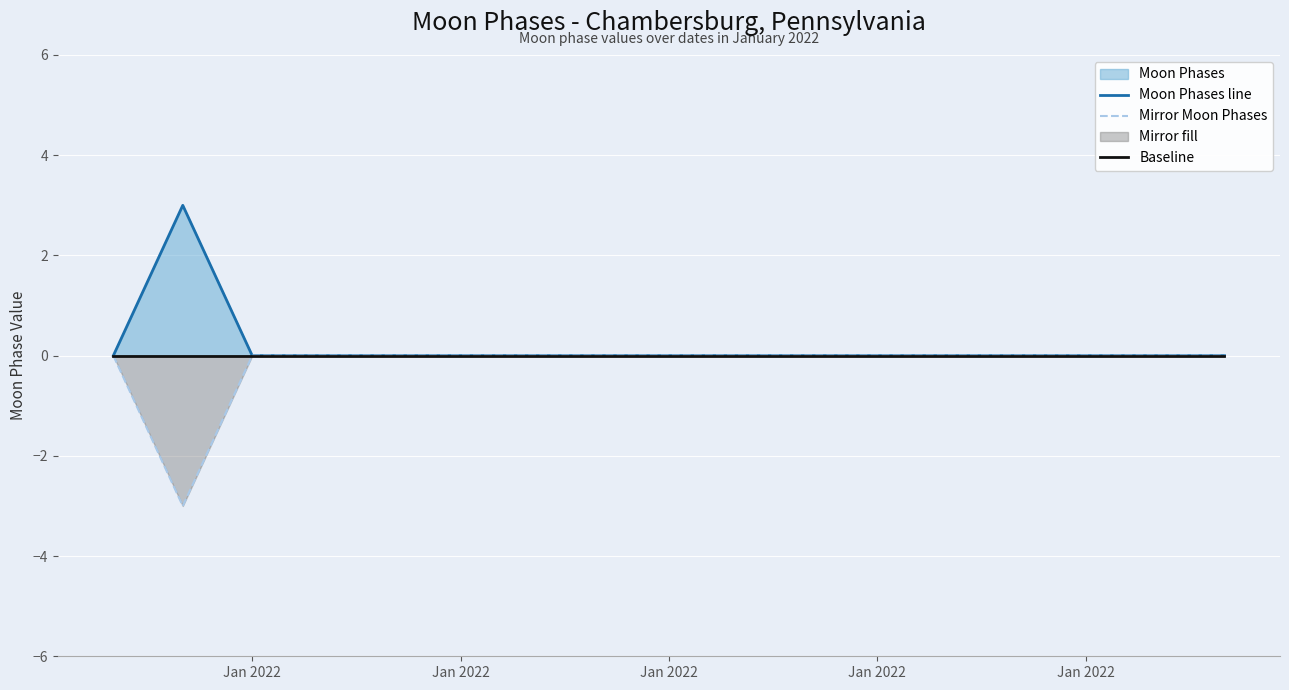

Count the Moon Phases line values in the range 0 to 1.

16